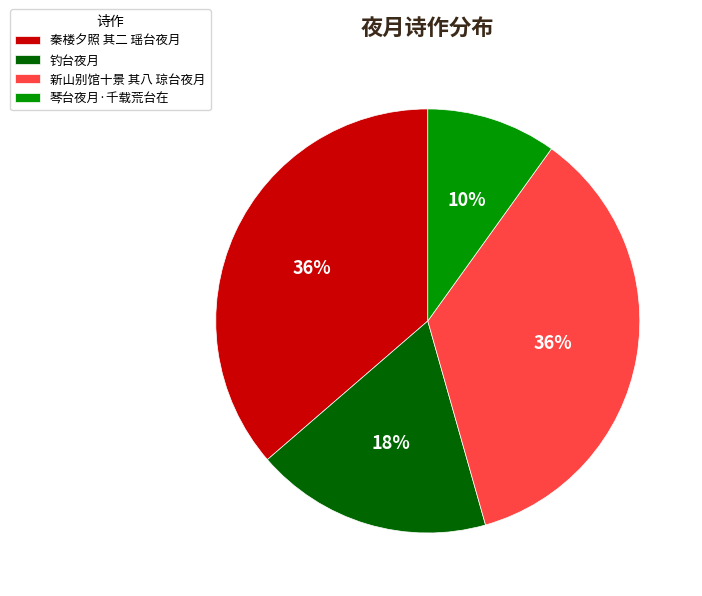

Does 钓台夜月 account for over 50% of the chart?

No